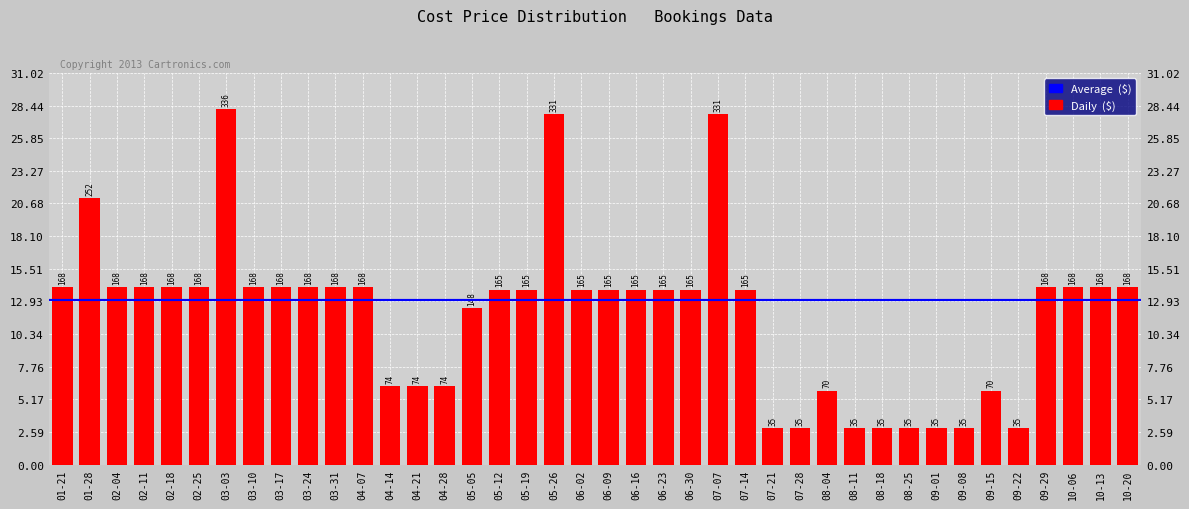

Which label corresponds to the largest value in the chart?

03-03